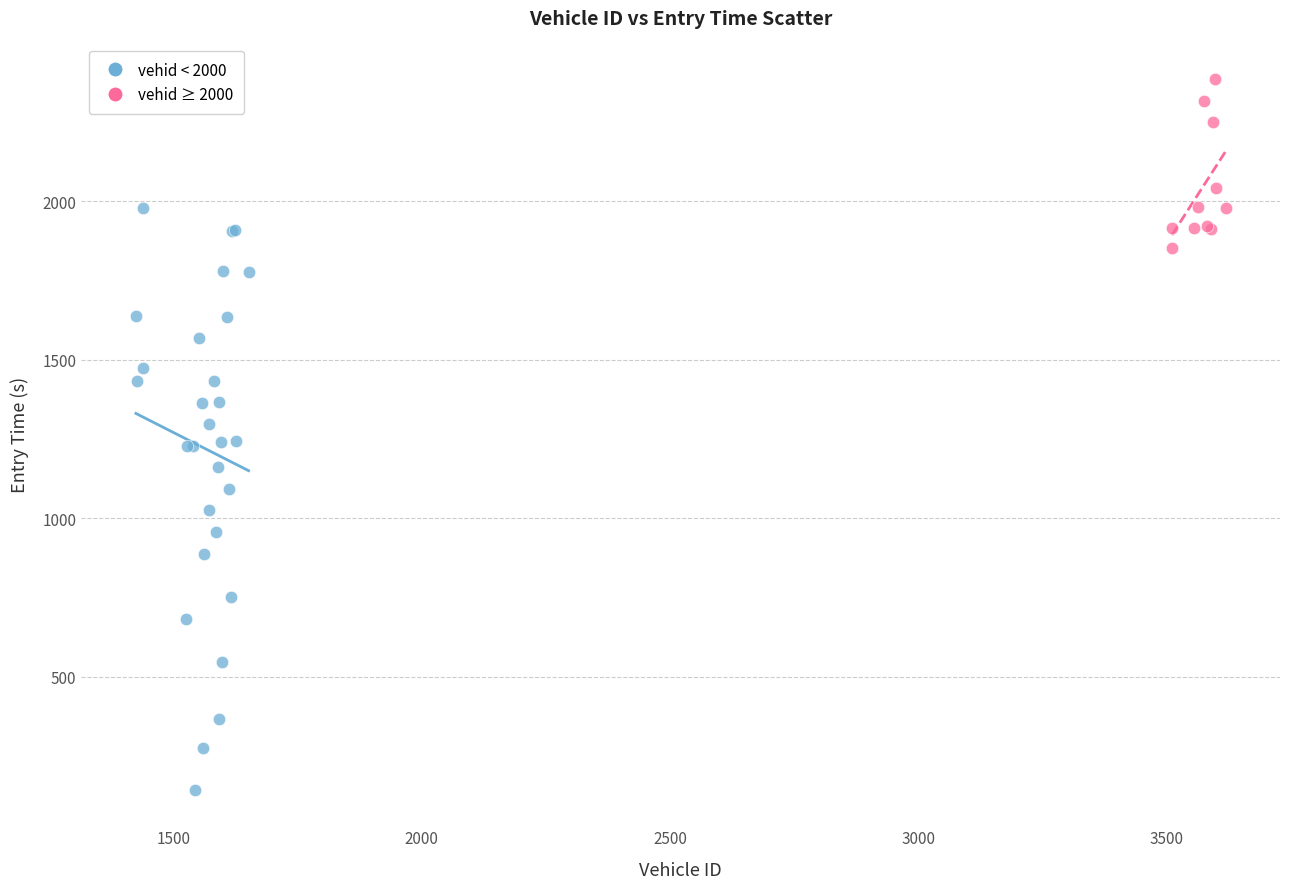

Which series has the largest Y range (max minus min)?

vehid < 2000